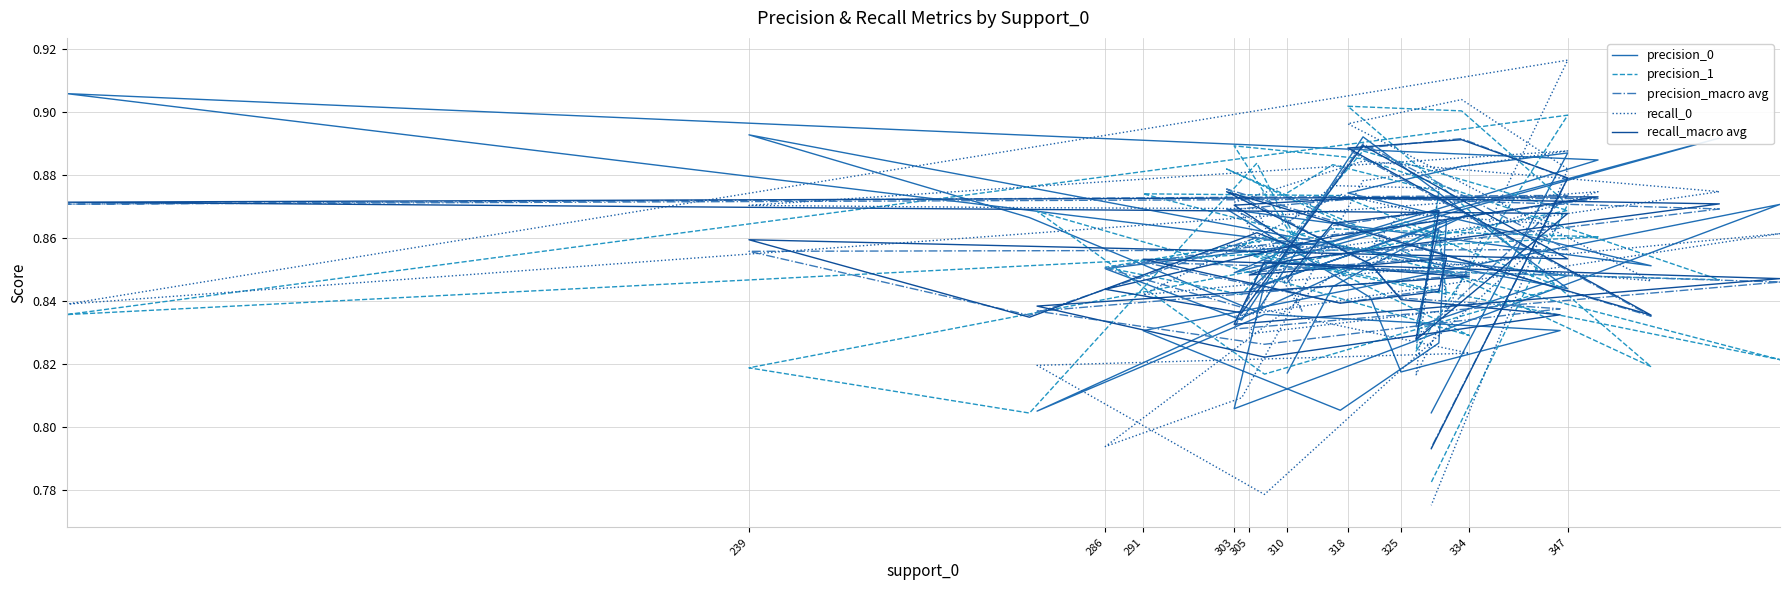

Where do precision_macro avg and recall_macro avg first cross each other?

286 and 291